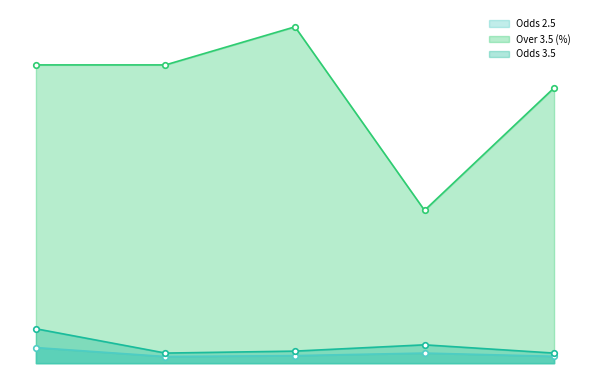

True or false: Odds 3.5 has more than 1 interior local peaks.

False